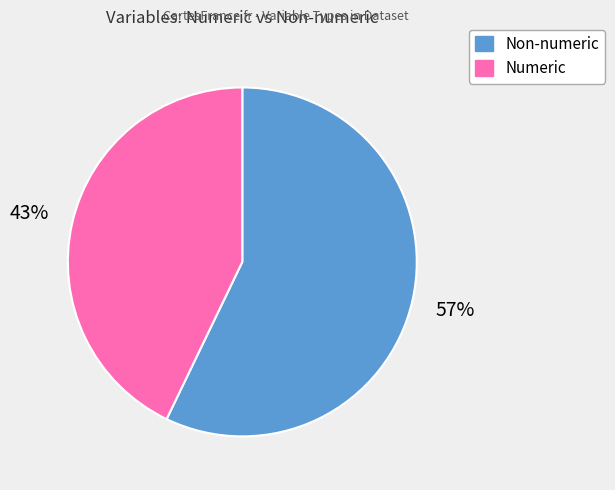

To the nearest percent, what is the difference between the largest and smallest slice percentages?

14%